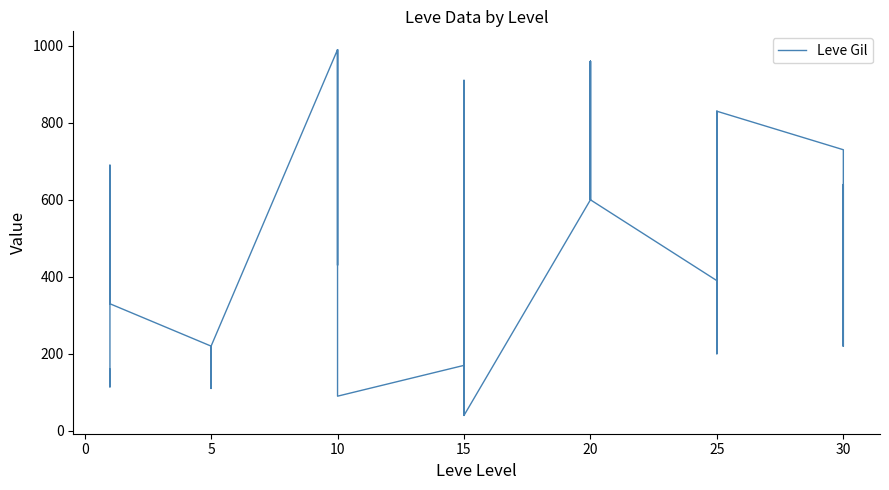

The chart shows a value of 572 at 10. True or false?

False